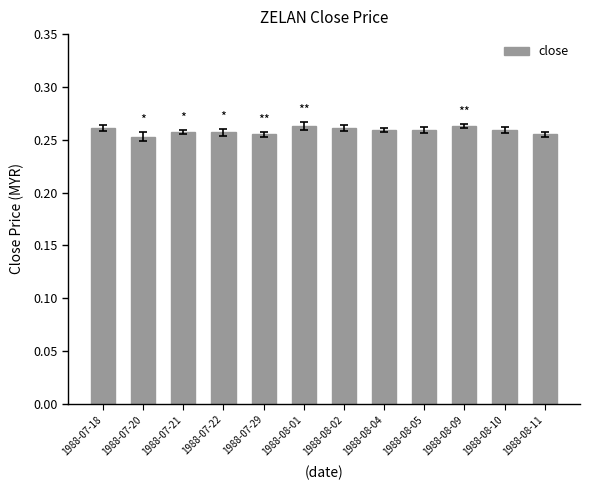

Count the values in the range 0 to 1.

12